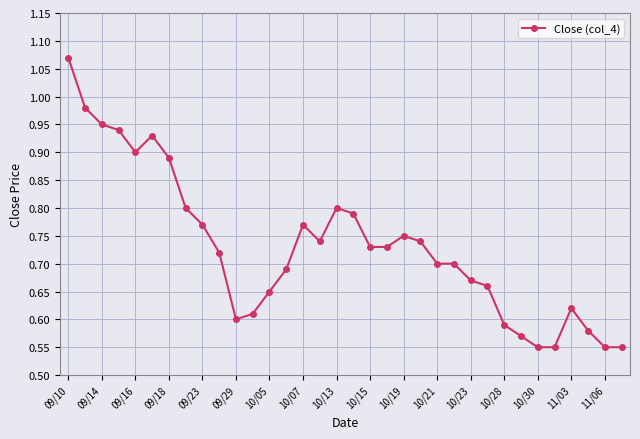

True or false: the data has more than 2 interior local peaks.

True